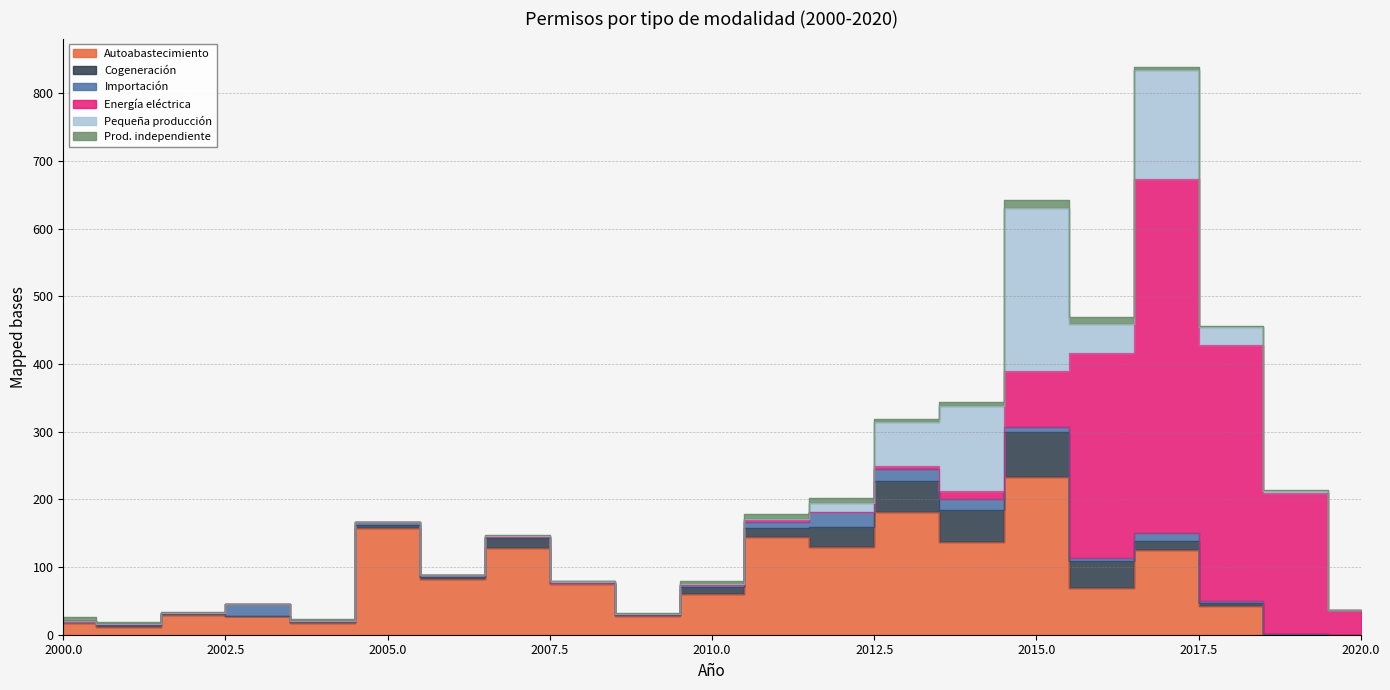

Which series changed the most between 2000 and 2009?

Autoabastecimiento de energia electrica